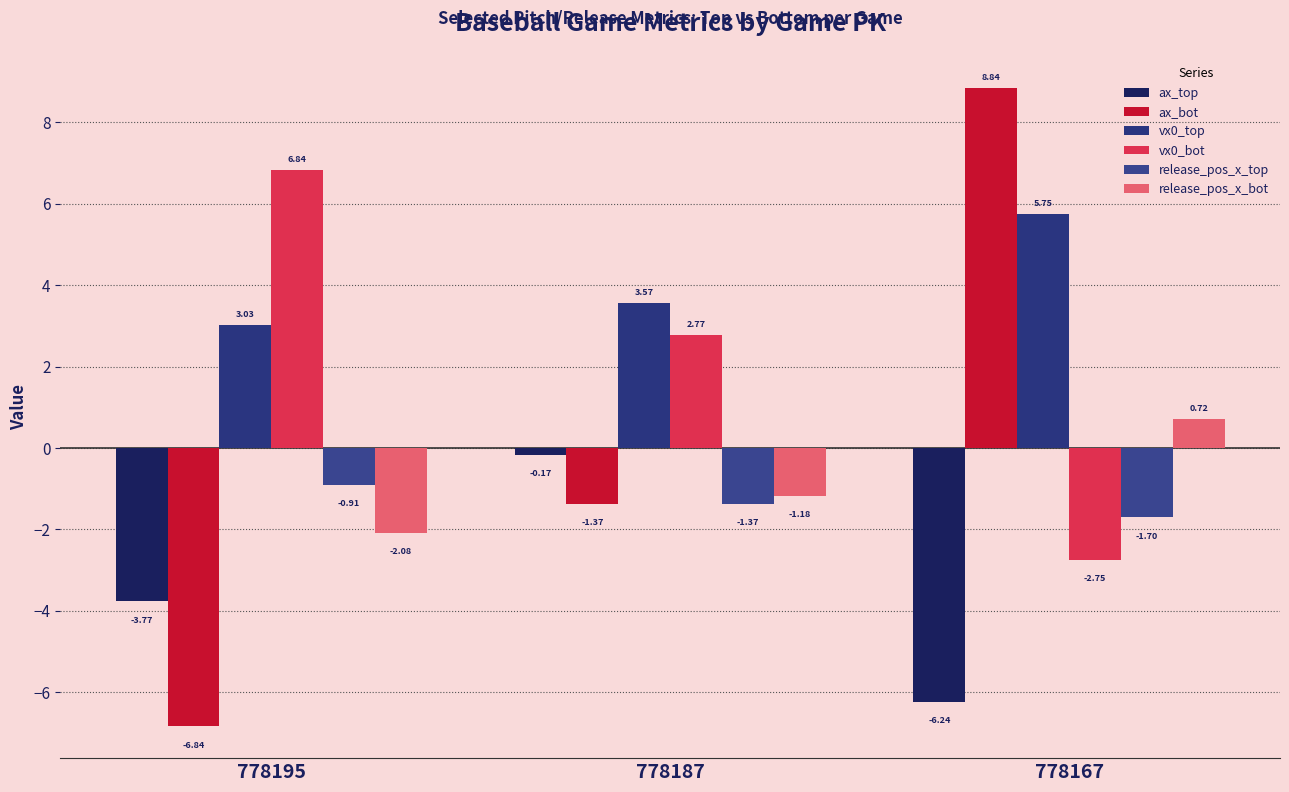

At which label does release_pos_x_top reach its peak?

778195